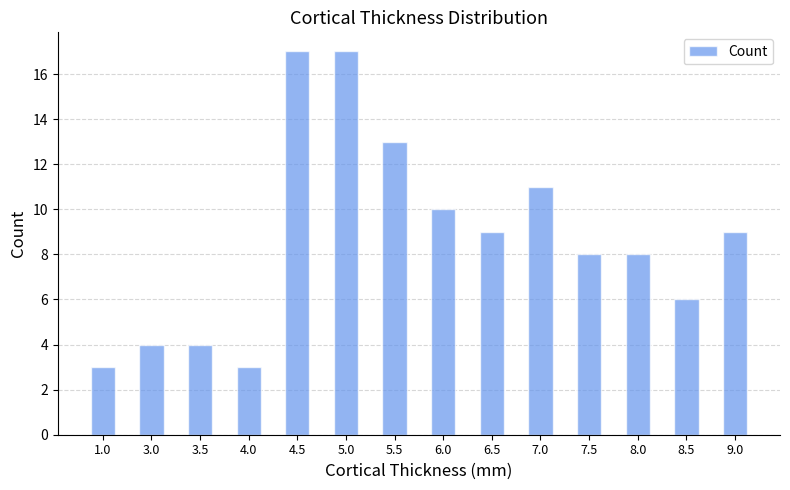

What is the label of the 5th bar from the left?

4.5